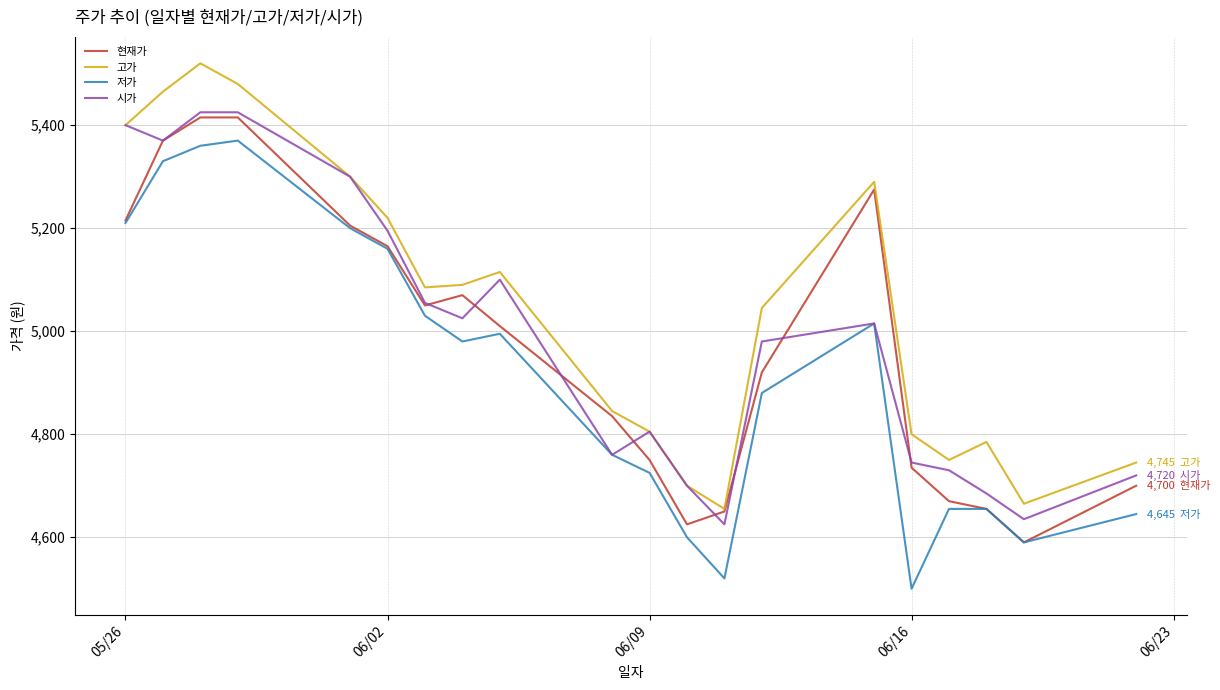

True or false: 저가 and 고가 intersect in this chart.

False